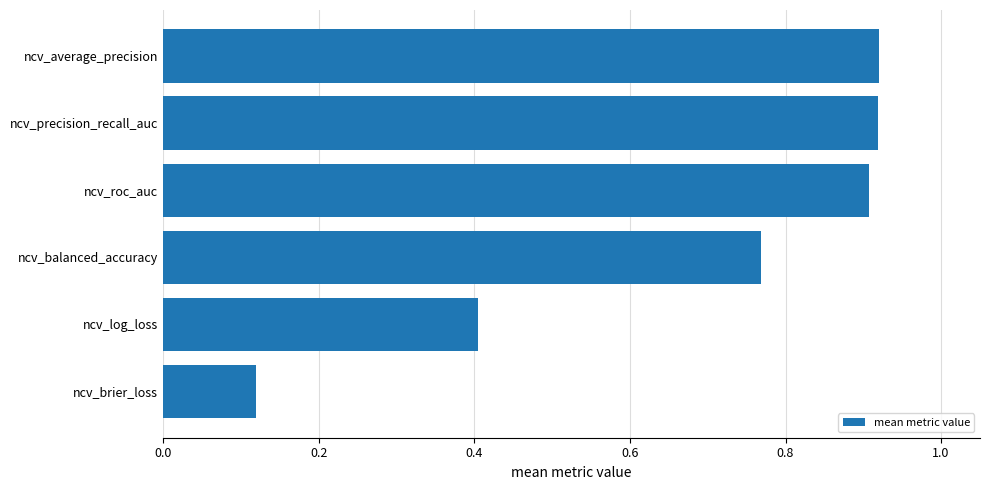

The value at ncv_average_precision is 1.3. True or false?

False